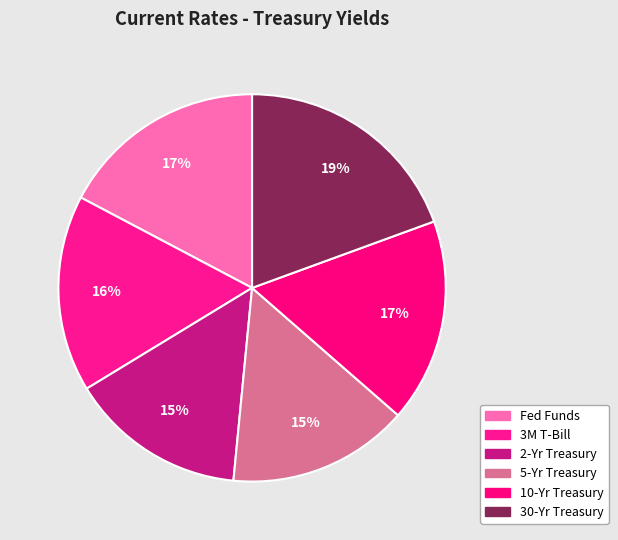

What percentage is the 10-Yr Treasury slice, to the nearest percent?

17%